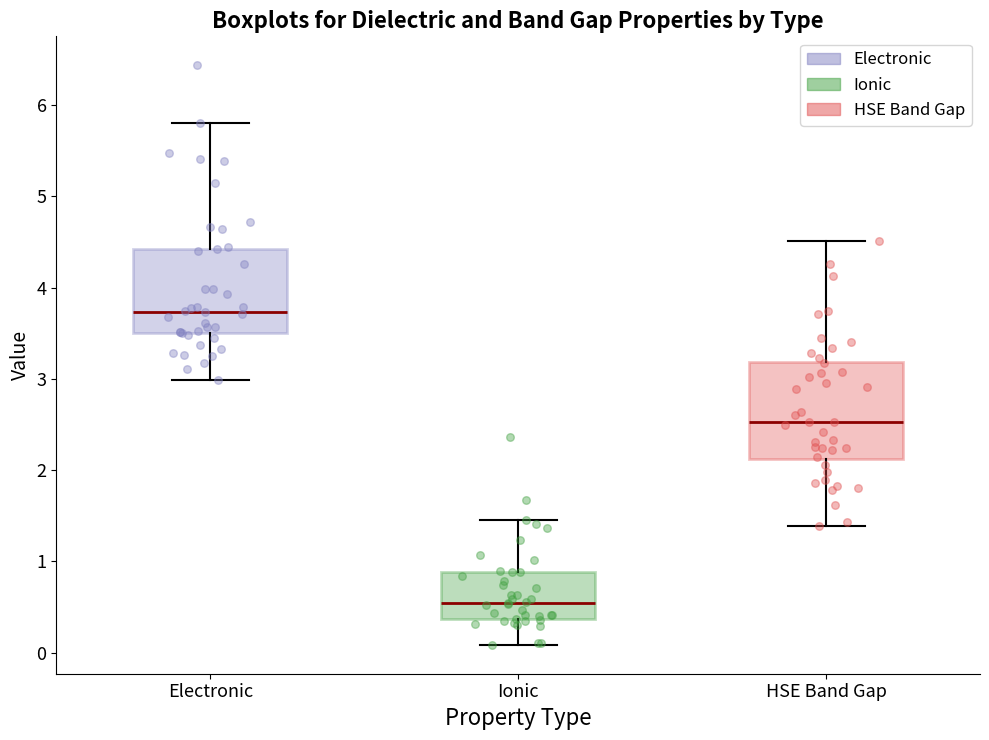

Reading left to right, transcribe this box plot: for each box, give where its median line is, the range the box spans, and where its two whiskers end, as read against the y-axis. The values are not printed on the chart, so give them approximately, as read against the axis.

Electronic: median 3.7, box 3.5 to 4.4, whiskers 3.0 to 5.8
Ionic: median 0.5, box 0.4 to 0.9, whiskers 0.1 to 1.5
HSE Band Gap: median 2.5, box 2.1 to 3.2, whiskers 1.4 to 4.5